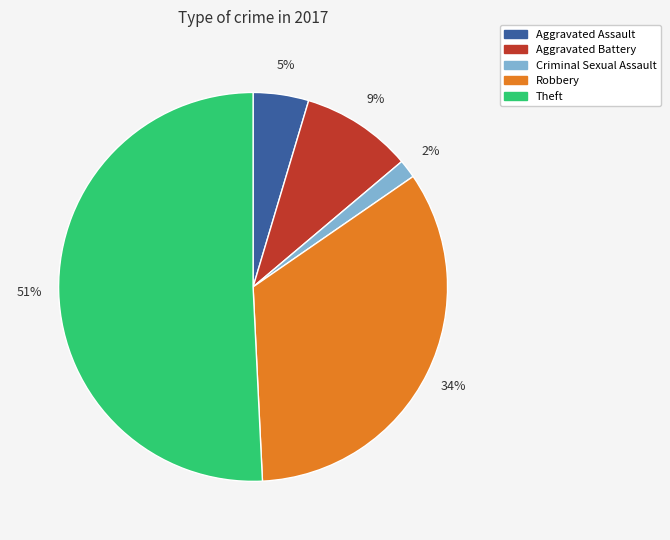

True or false: Robbery accounts for 34% of the total.

True